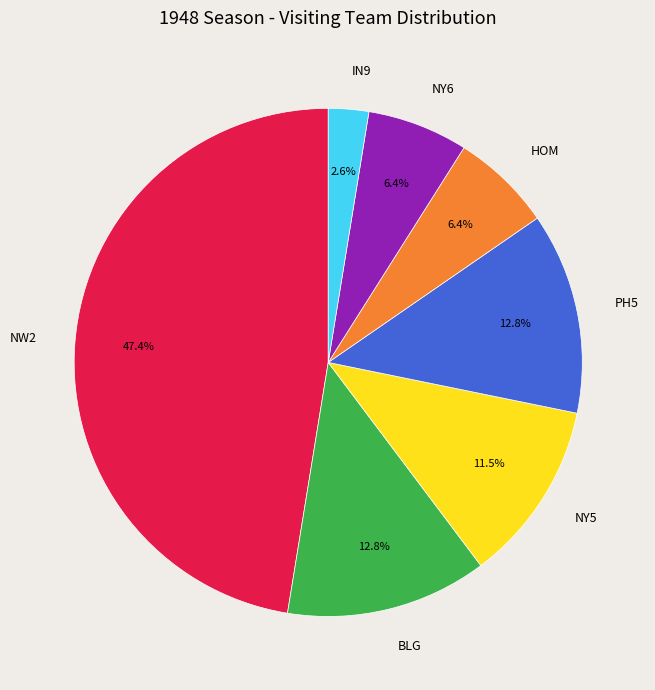

To the nearest percent, what is the average slice percentage?

14%